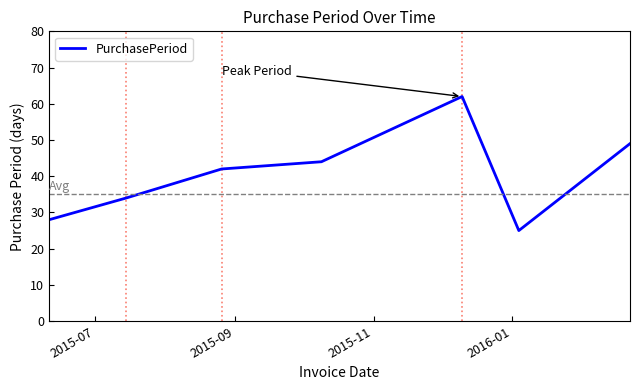

What is the difference between the second highest and second lowest values?

21